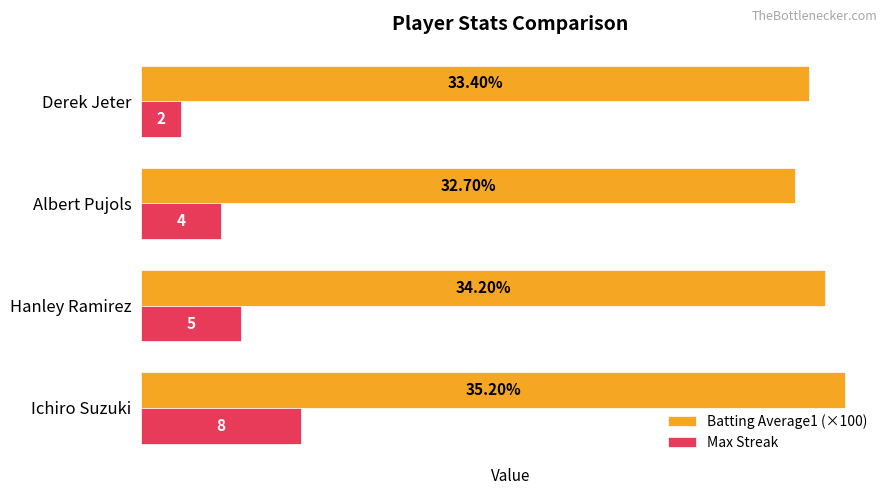

At which label is Max Streak closest to 5?

Hanley Ramirez